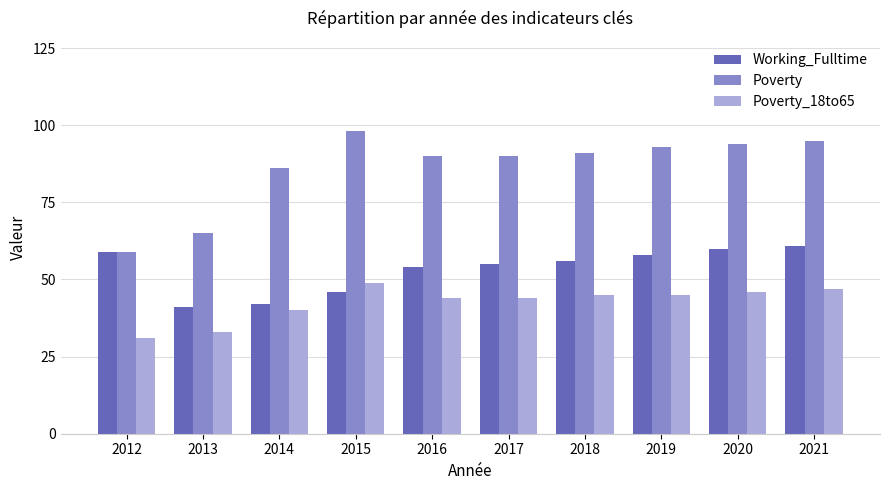

What is the total value across all series at 2013?

139